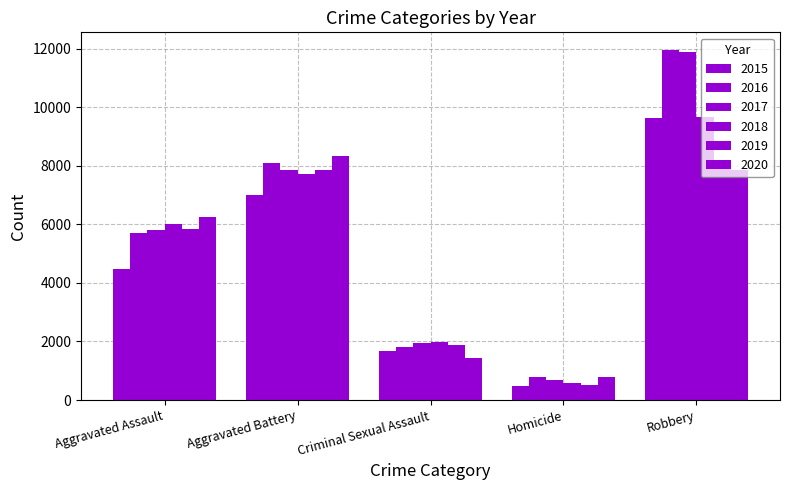

Is it true that 2019 equals 13976 at Robbery?

False